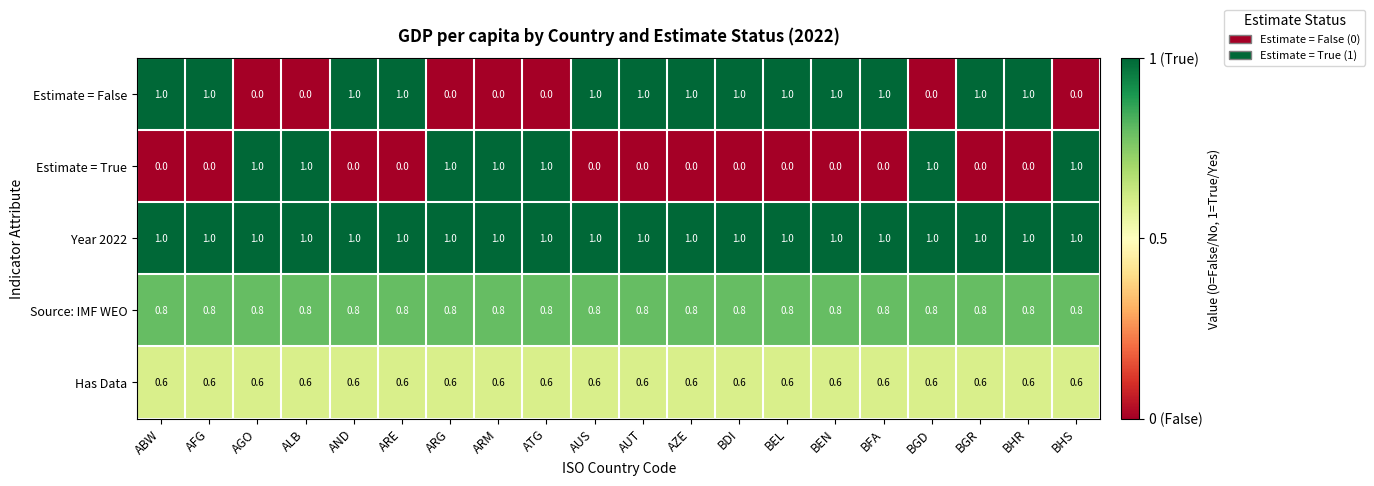

What is the difference between the highest and lowest values at ARE?

1.0